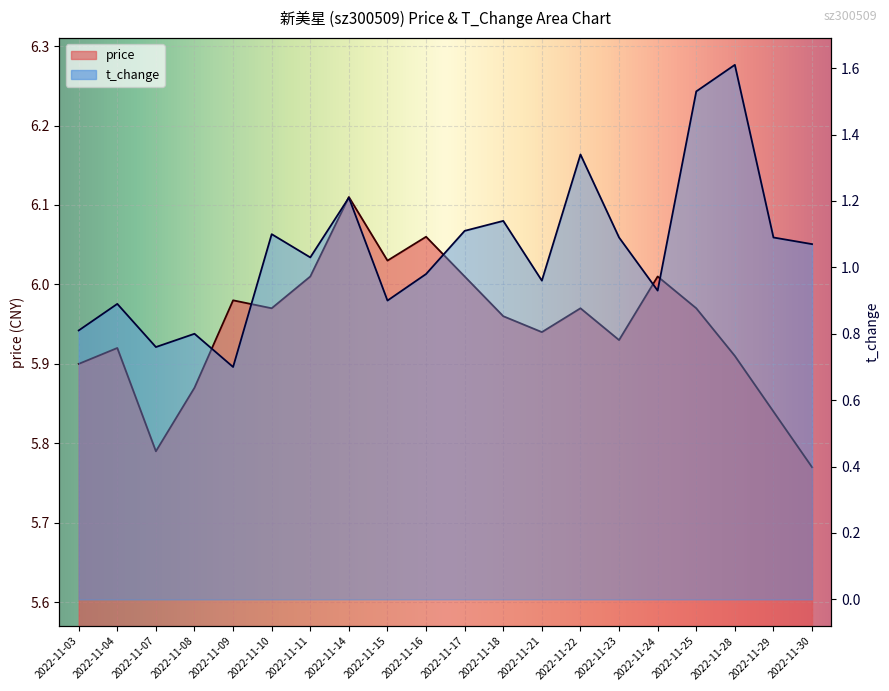

Between 2022-11-28 and 2022-11-29, which series saw the biggest shift?

t_change